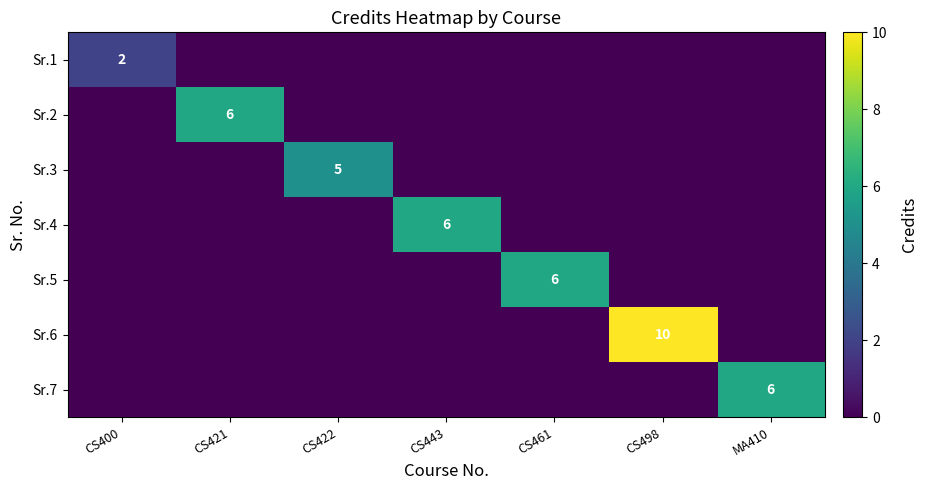

What is the difference between the maximum and minimum values in the Sr.4 series?

6